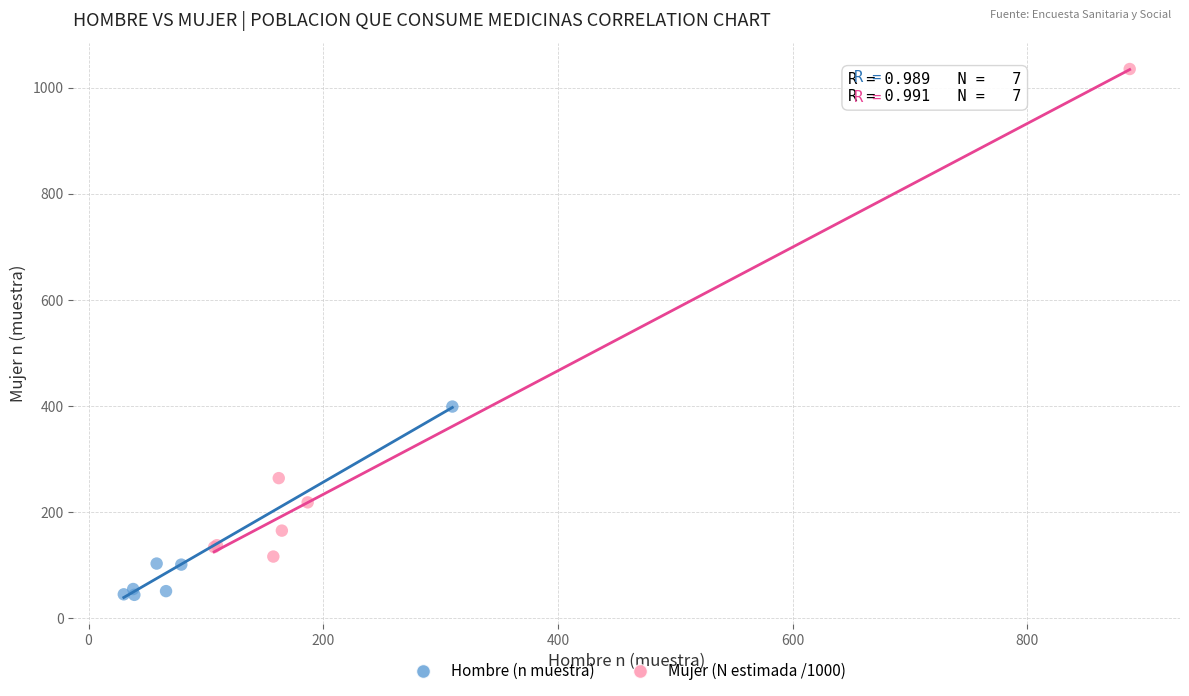

Which series has the widest spread of Y values?

Mujer (N estimada /1000)